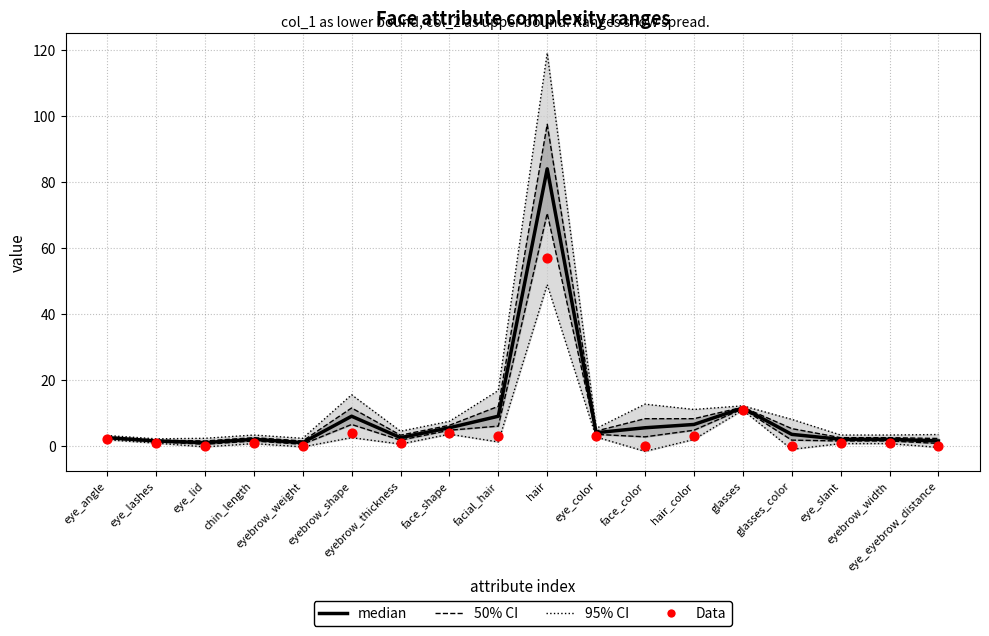

Which series has the largest Y range (max minus min)?

median